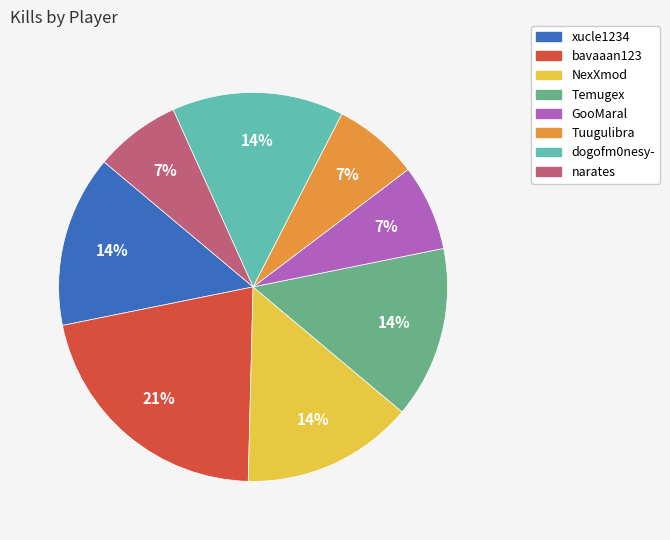

Approximately how many times larger is the value at NexXmod compared to bavaaan123?

0.7